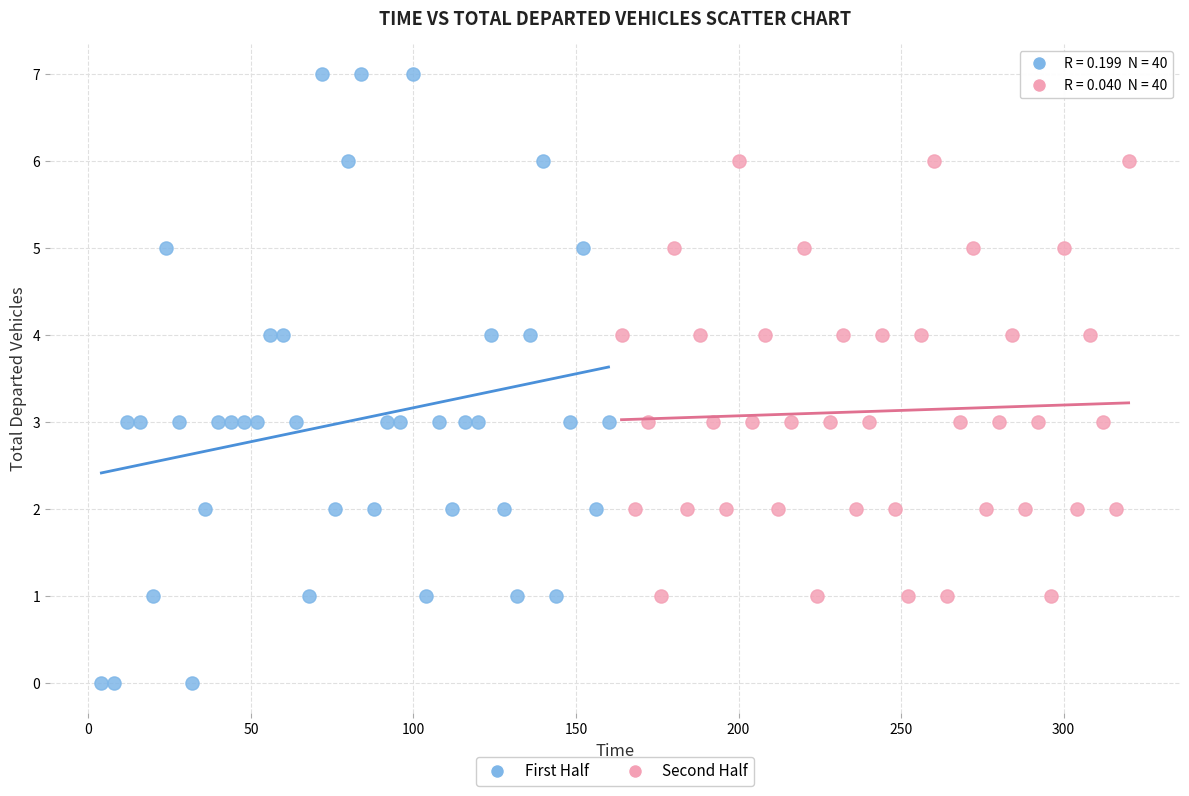

Which series has the widest spread of Y values?

First Half